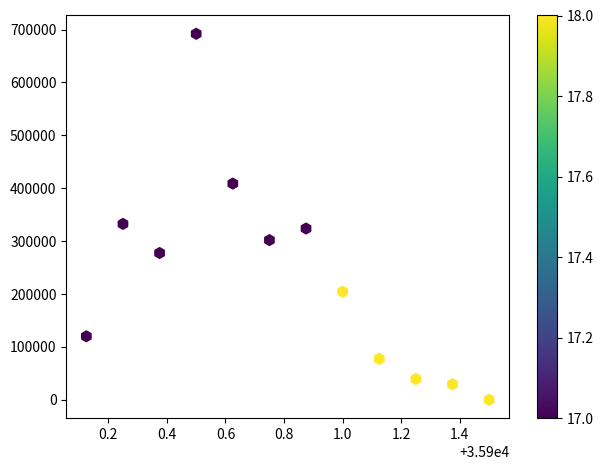

What Y value in the scatter plot is closest to 345937?

332500